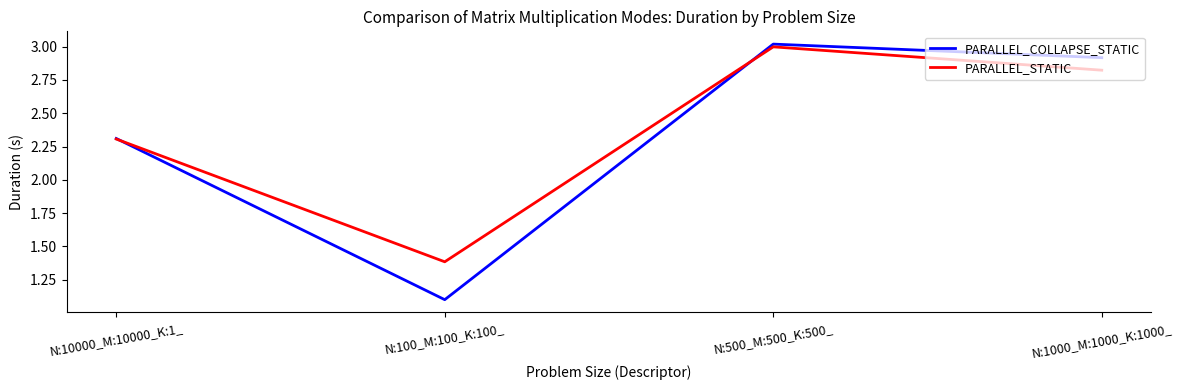

Does the chart display data point markers on the line(s)?

No